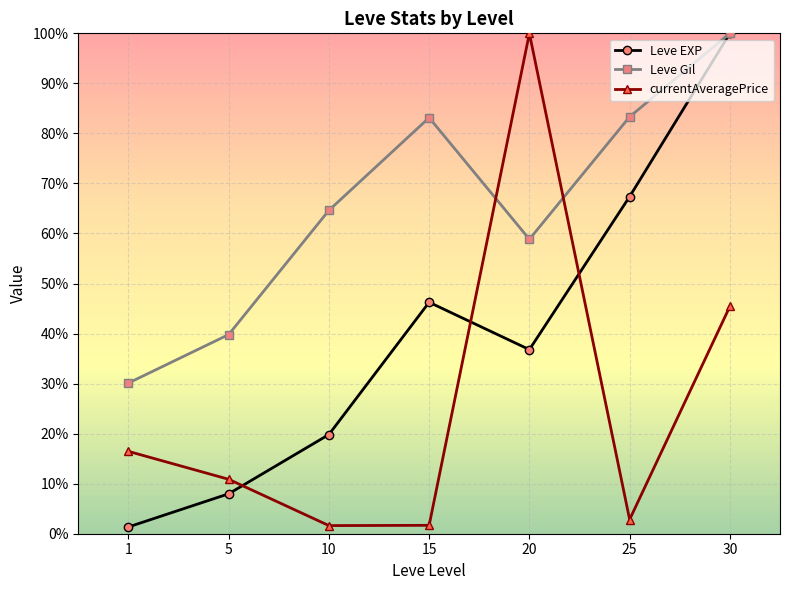

What is the spread (max minus min) of values at 1?

28.8